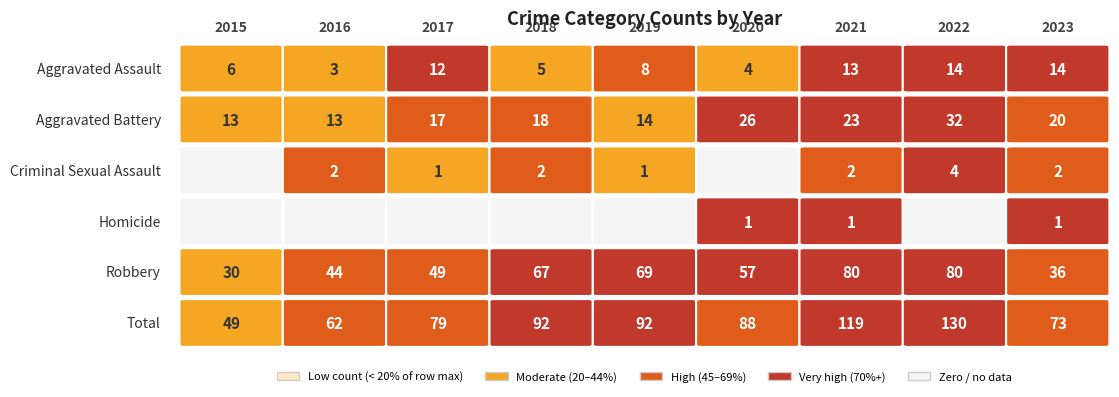

True or false: Robbery has a value of 45 at 2018.

False